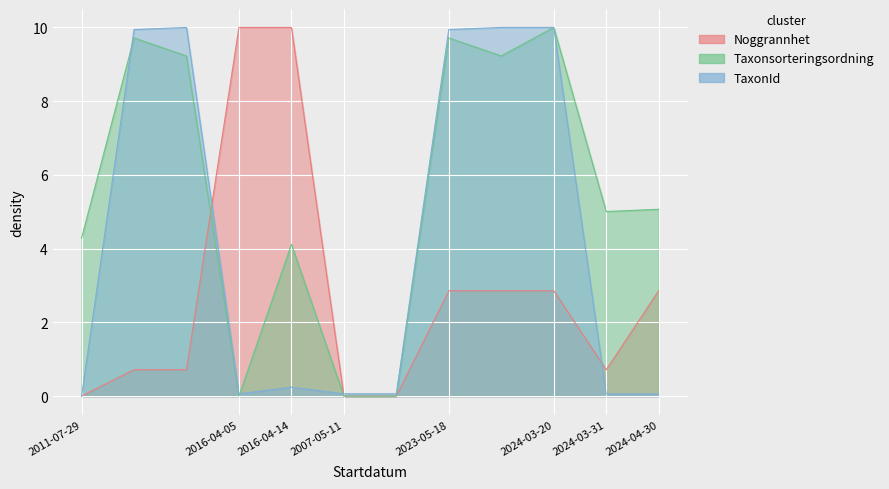

Which has a higher value, 2011-07-29 or 2016-04-14?

2016-04-14